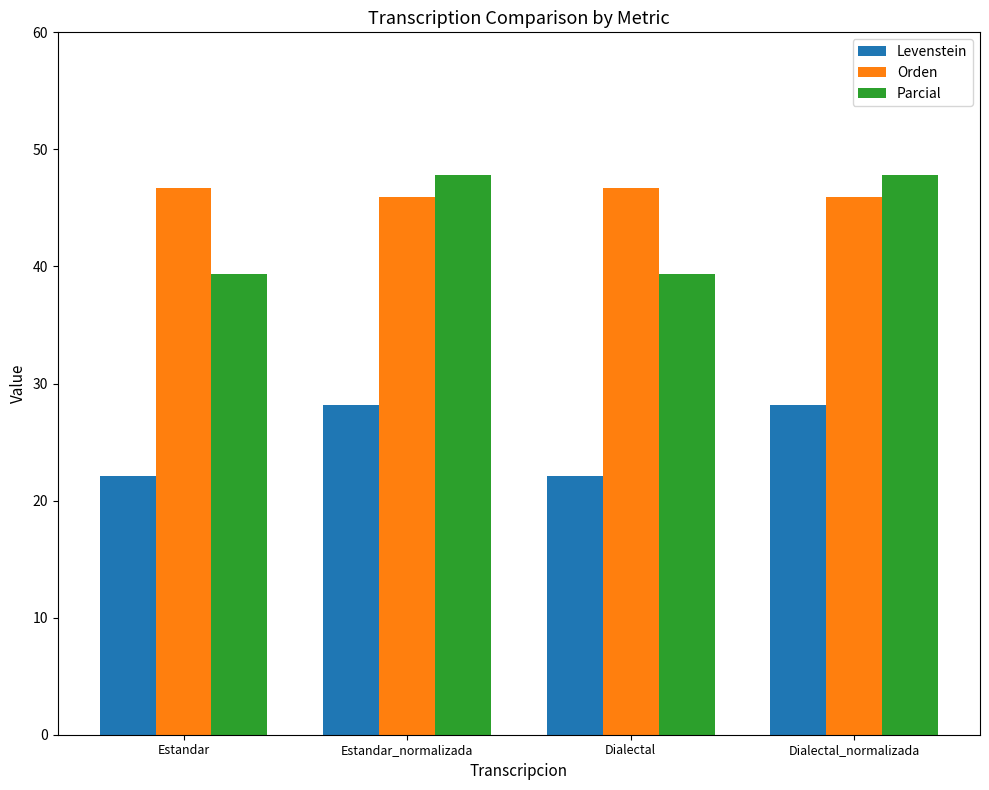

Is the value of Orden at Estandar greater than the value of Levenstein at Dialectal?

Yes